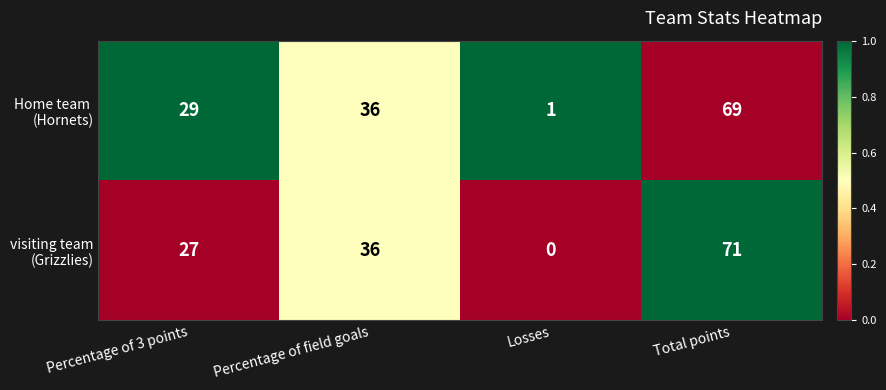

At which category is the sum across all series the highest?

Total points